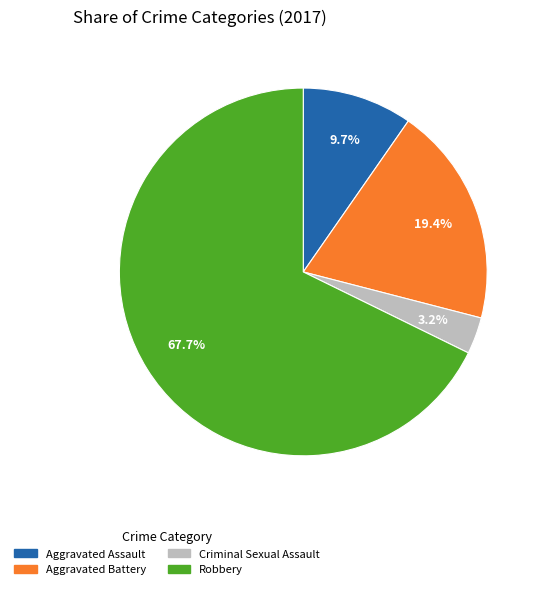

The Criminal Sexual Assault slice represents 10% of the pie. True or false?

False